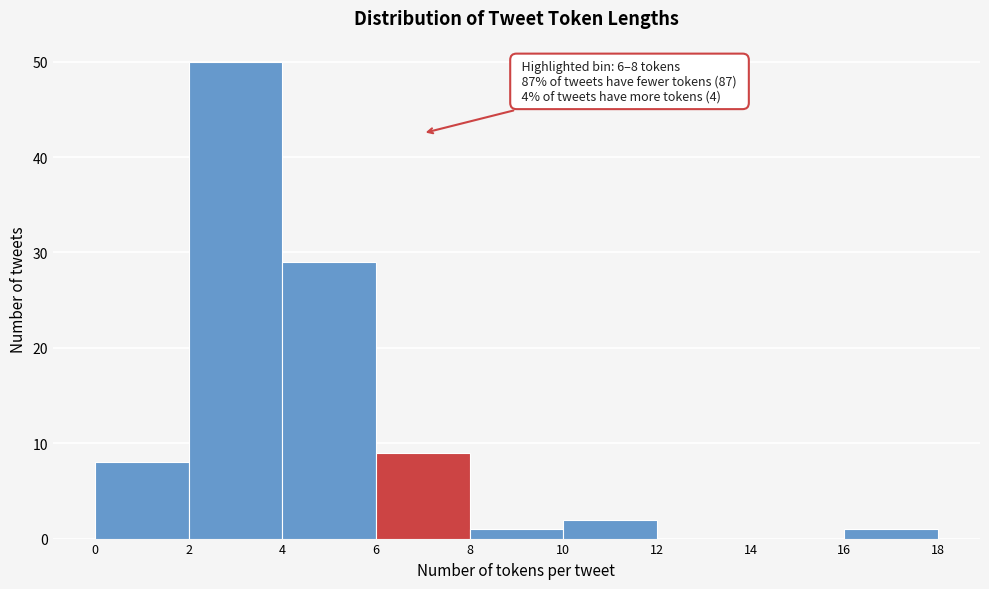

Over which range of the x-axis is the bar tallest?

2 to 4